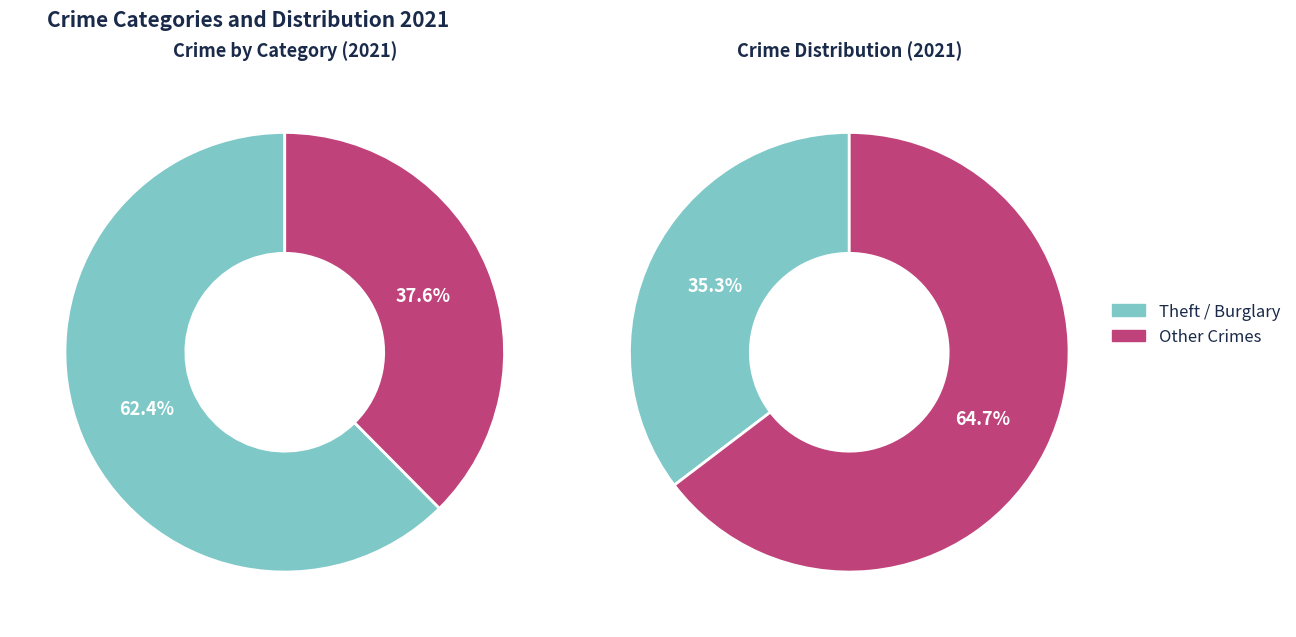

Is there a majority slice in this chart?

Yes